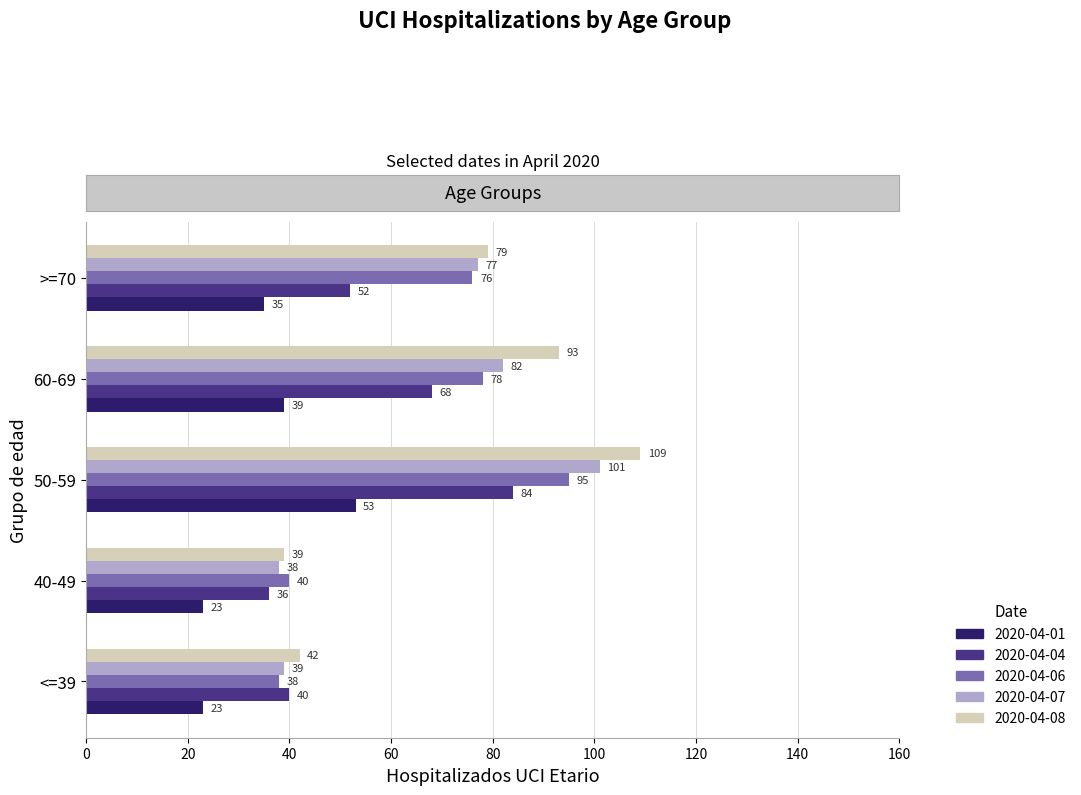

What is the spread (max minus min) of values at 60-69?

54